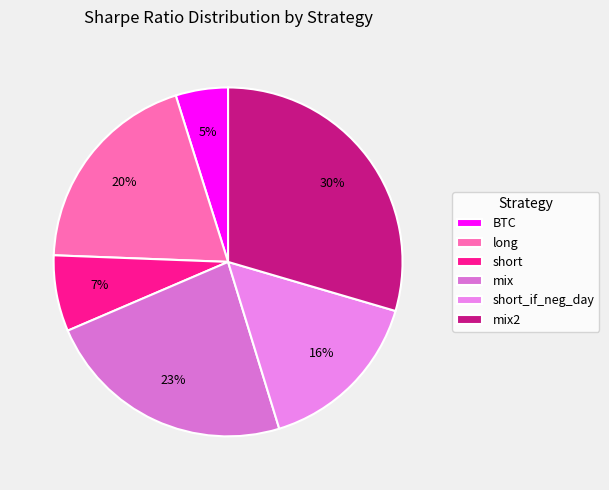

What percentage is the short slice, to the nearest percent?

7%